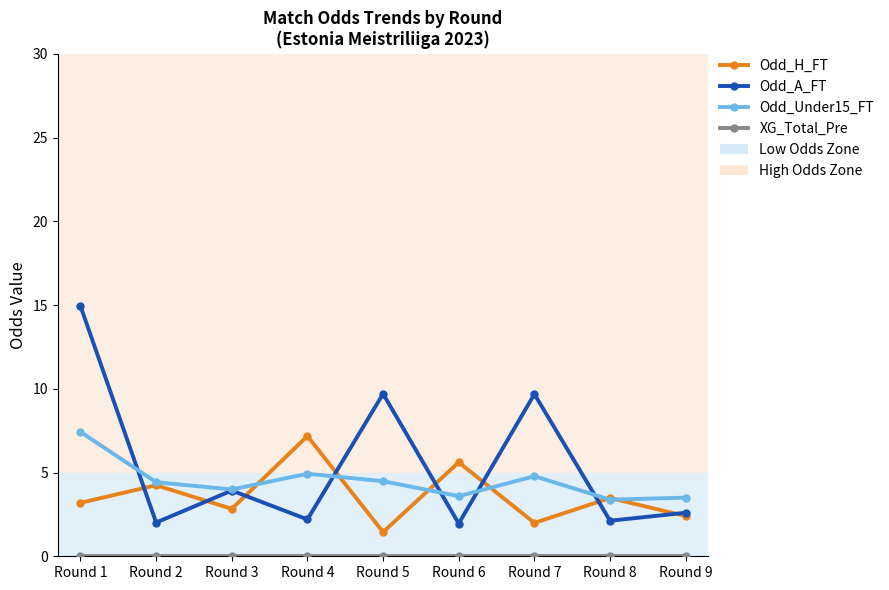

Read the Odd_H_FT value at Round 1.

3.2